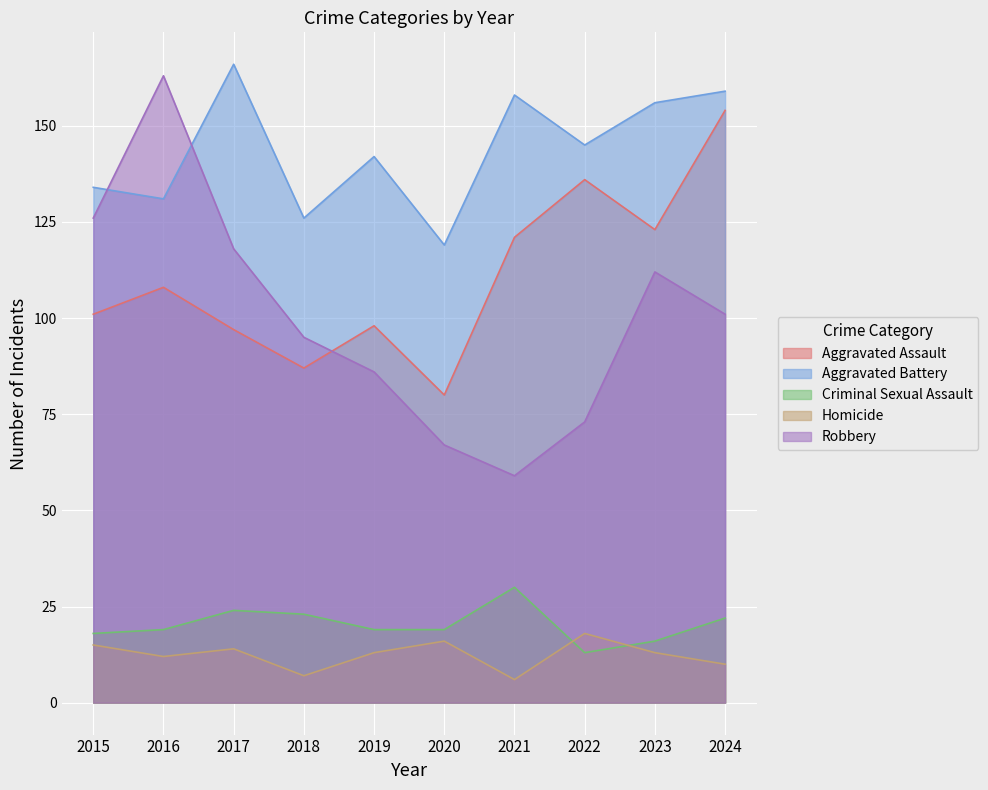

What is the smallest value displayed?

6